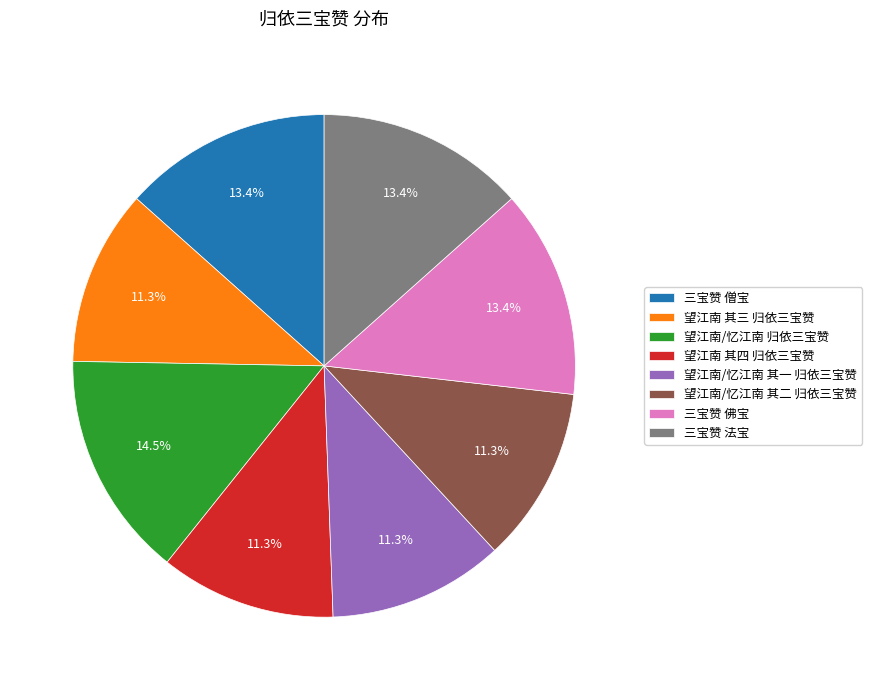

Is 三宝赞 僧宝 the majority of the pie?

No